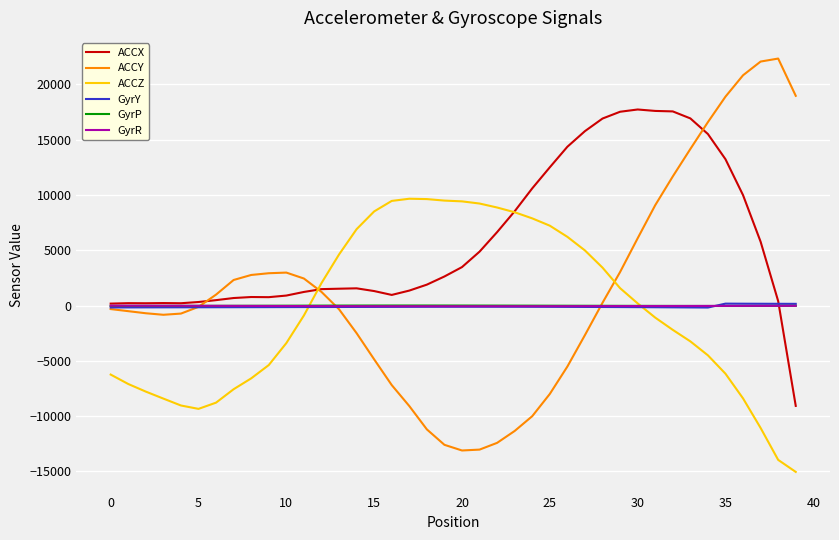

What is the minimum value shown in the chart?

-15046.0